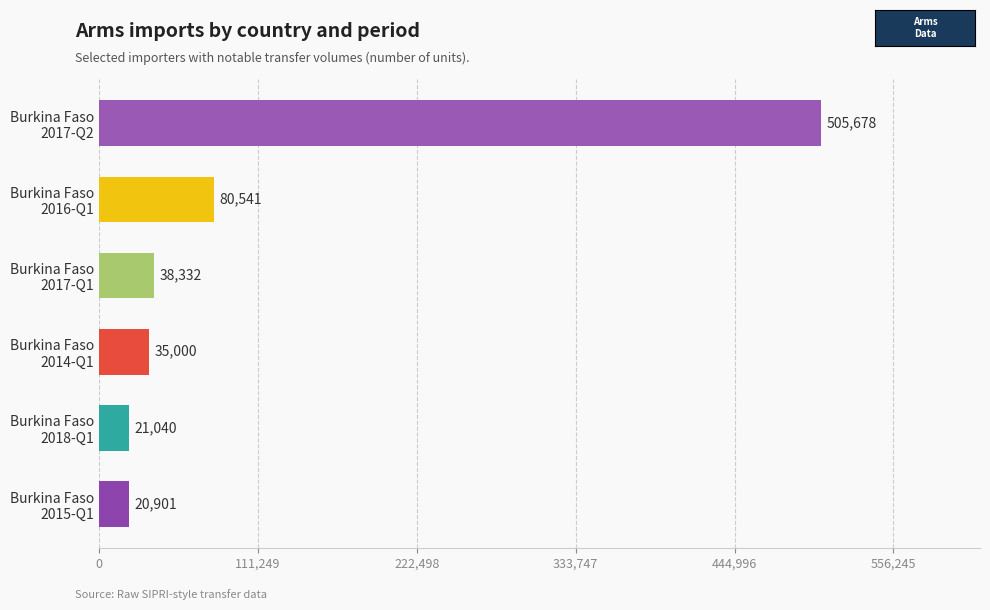

What is the difference between the maximum and minimum values?

484777